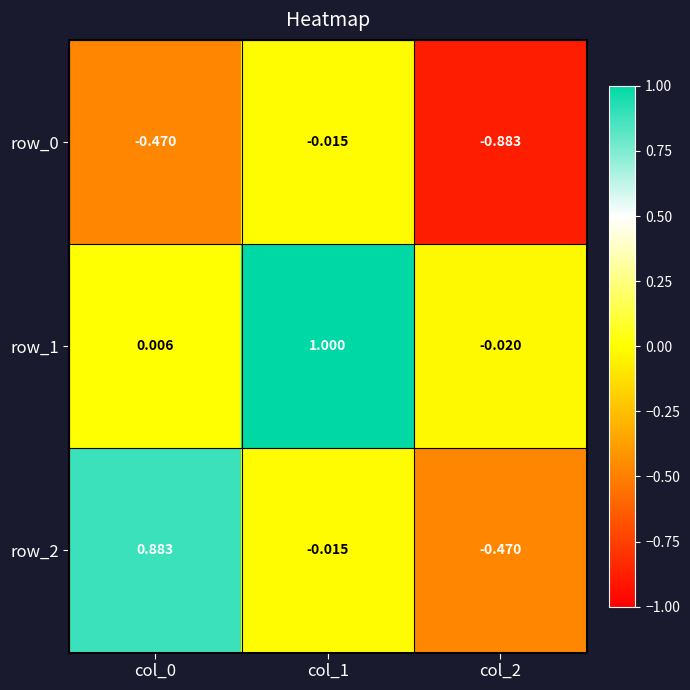

Reading left to right, extract all data points from this chart.

row_0: -0.5	-0.0	-0.9
row_1: 0.0	1.0	-0.0
row_2: 0.9	-0.0	-0.5